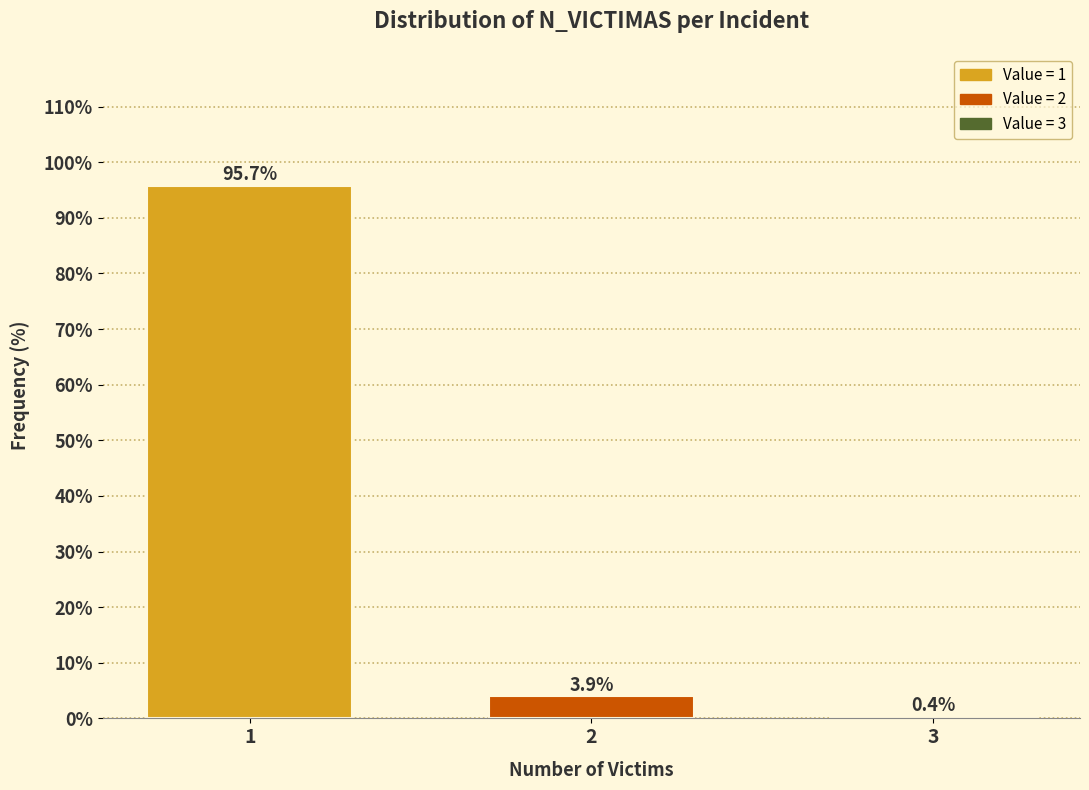

Reading left to right, extract all data points from this chart.

1=95.7	2=3.9	3=0.4